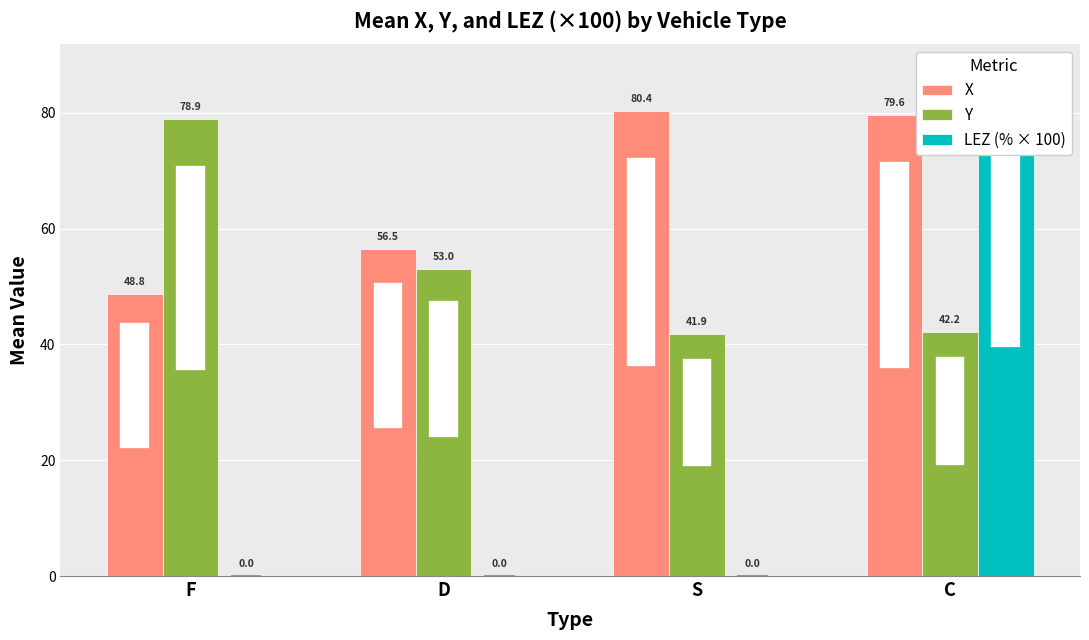

What is the spread (max minus min) of values at C?

45.3